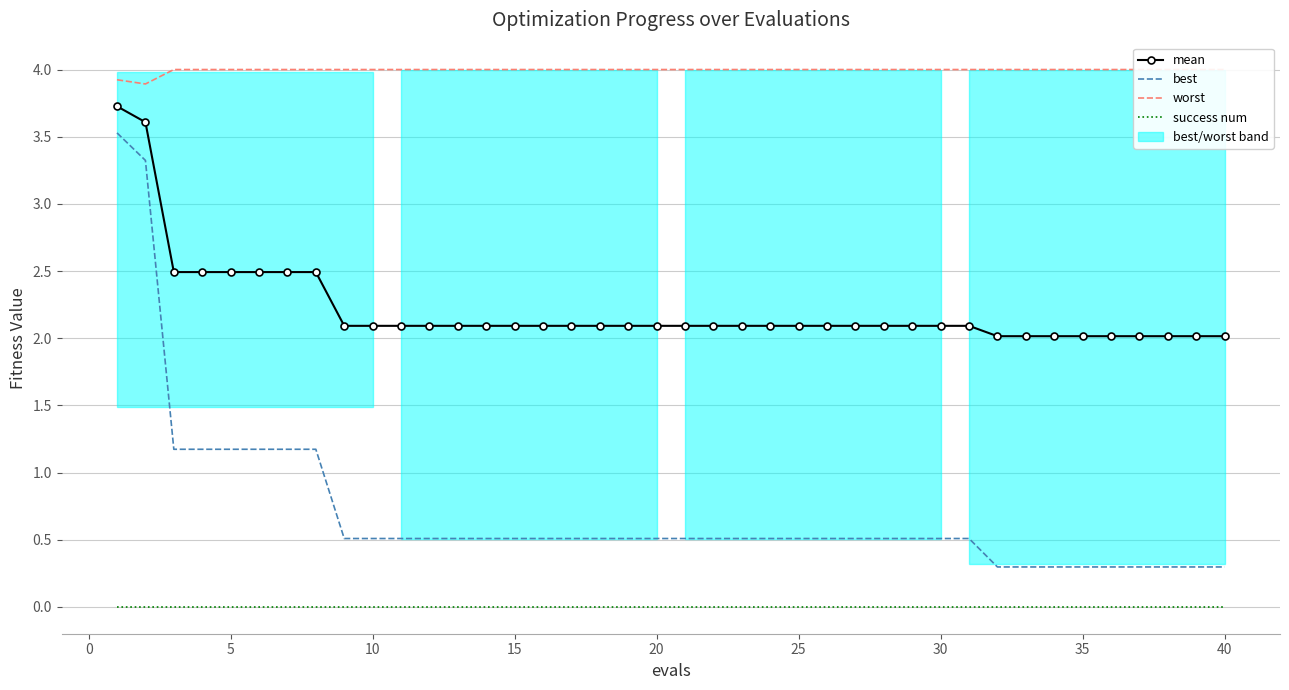

Reading left to right, what are all the values shown in this chart?

mean: 3.7	3.6	2.5	2.5	2.5	2.5	2.5	2.5	2.1	2.1	2.1	2.1	2.1	2.1	2.1	2.1	2.1	2.1	2.1	2.1	2.1	2.1	2.1	2.1	2.1	2.1	2.1	2.1	2.1	2.1	2.1	2.0	2.0	2.0	2.0	2.0	2.0	2.0	2.0	2.0
best: 3.5	3.3	1.2	1.2	1.2	1.2	1.2	1.2	0.5	0.5	0.5	0.5	0.5	0.5	0.5	0.5	0.5	0.5	0.5	0.5	0.5	0.5	0.5	0.5	0.5	0.5	0.5	0.5	0.5	0.5	0.5	0.3	0.3	0.3	0.3	0.3	0.3	0.3	0.3	0.3
worst: 3.9	3.9	4.0	4.0	4.0	4.0	4.0	4.0	4.0	4.0	4.0	4.0	4.0	4.0	4.0	4.0	4.0	4.0	4.0	4.0	4.0	4.0	4.0	4.0	4.0	4.0	4.0	4.0	4.0	4.0	4.0	4.0	4.0	4.0	4.0	4.0	4.0	4.0	4.0	4.0
success num: 0.0	0.0	0.0	0.0	0.0	0.0	0.0	0.0	0.0	0.0	0.0	0.0	0.0	0.0	0.0	0.0	0.0	0.0	0.0	0.0	0.0	0.0	0.0	0.0	0.0	0.0	0.0	0.0	0.0	0.0	0.0	0.0	0.0	0.0	0.0	0.0	0.0	0.0	0.0	0.0